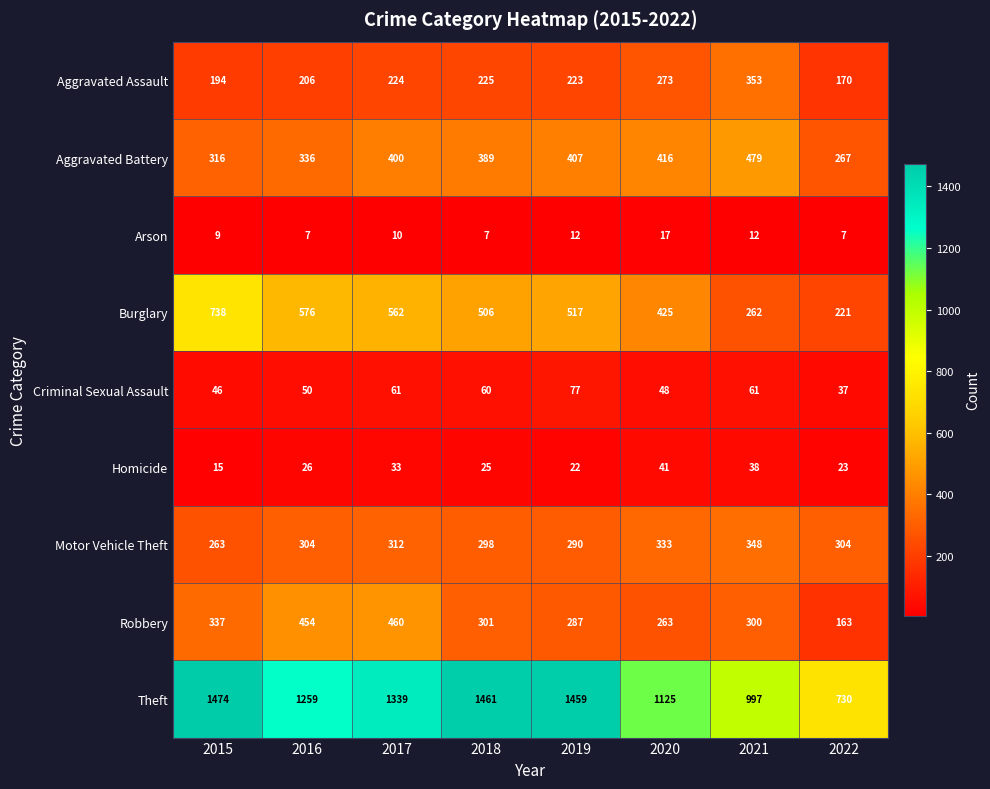

The Arson series shows 2 at 2016. True or false?

False